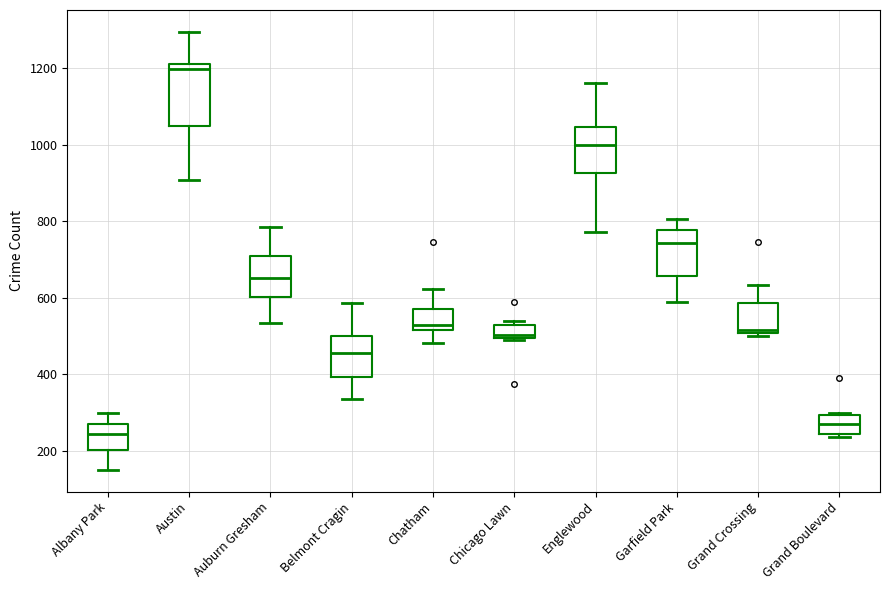

Where is the lower edge of the box for Chicago Lawn on the y-axis? The values are not printed on the chart, so give them approximately, as read against the axis.

500